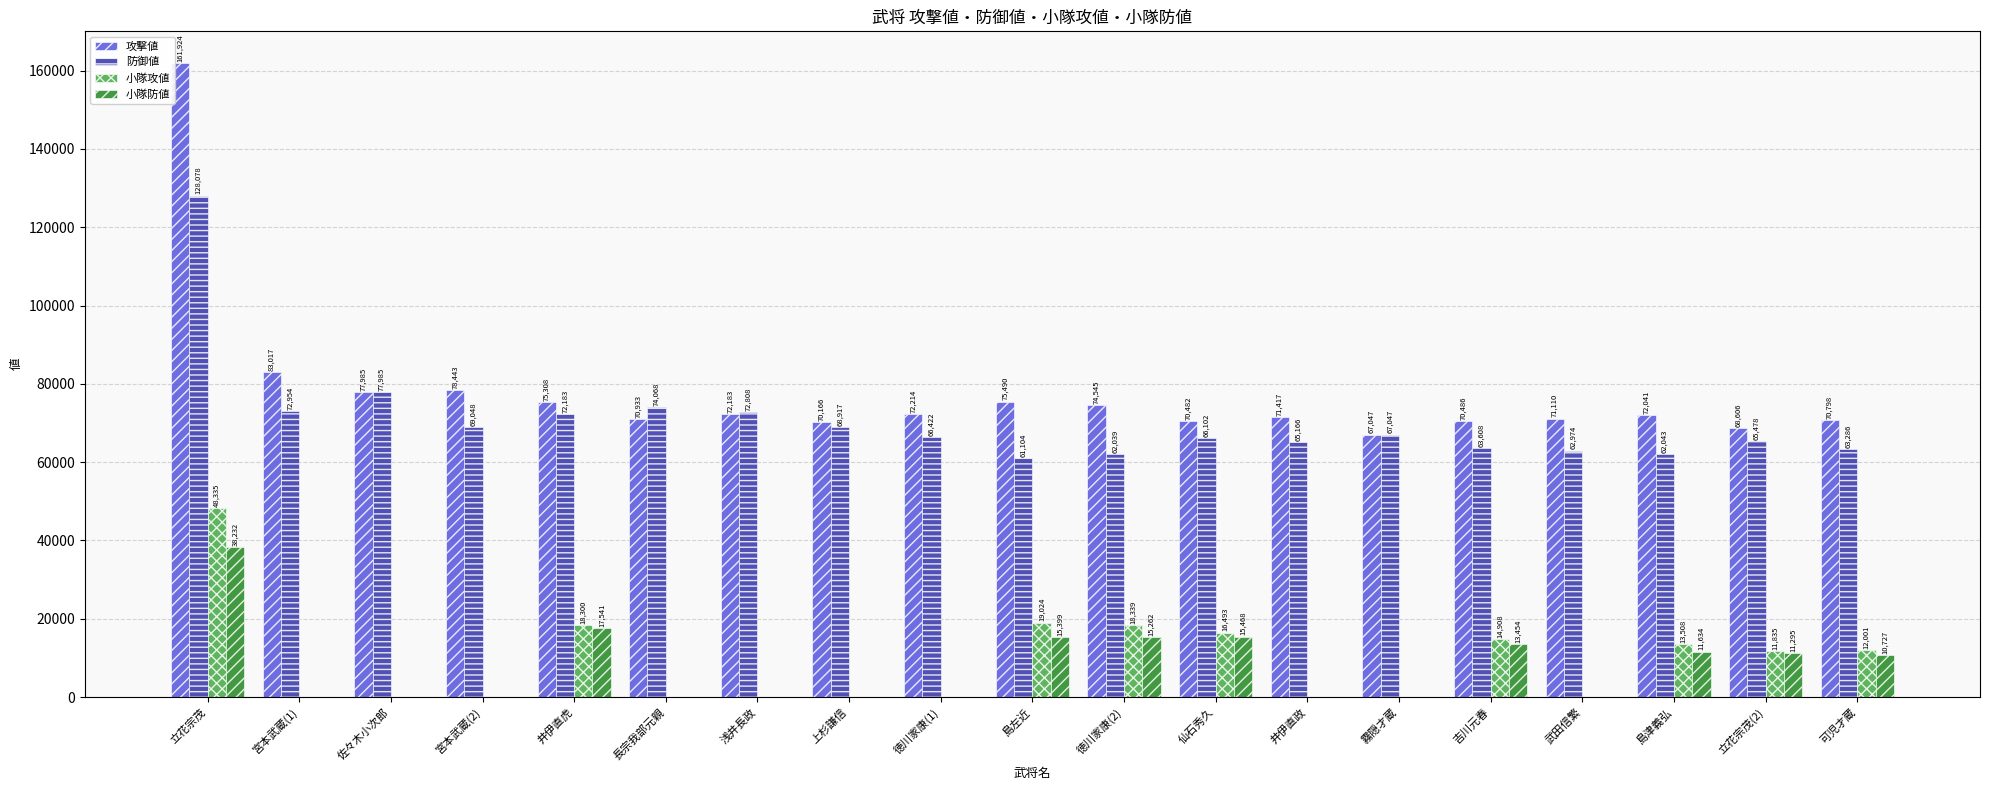

What is the spread (max minus min) of values at 霧隠才蔵?

67047